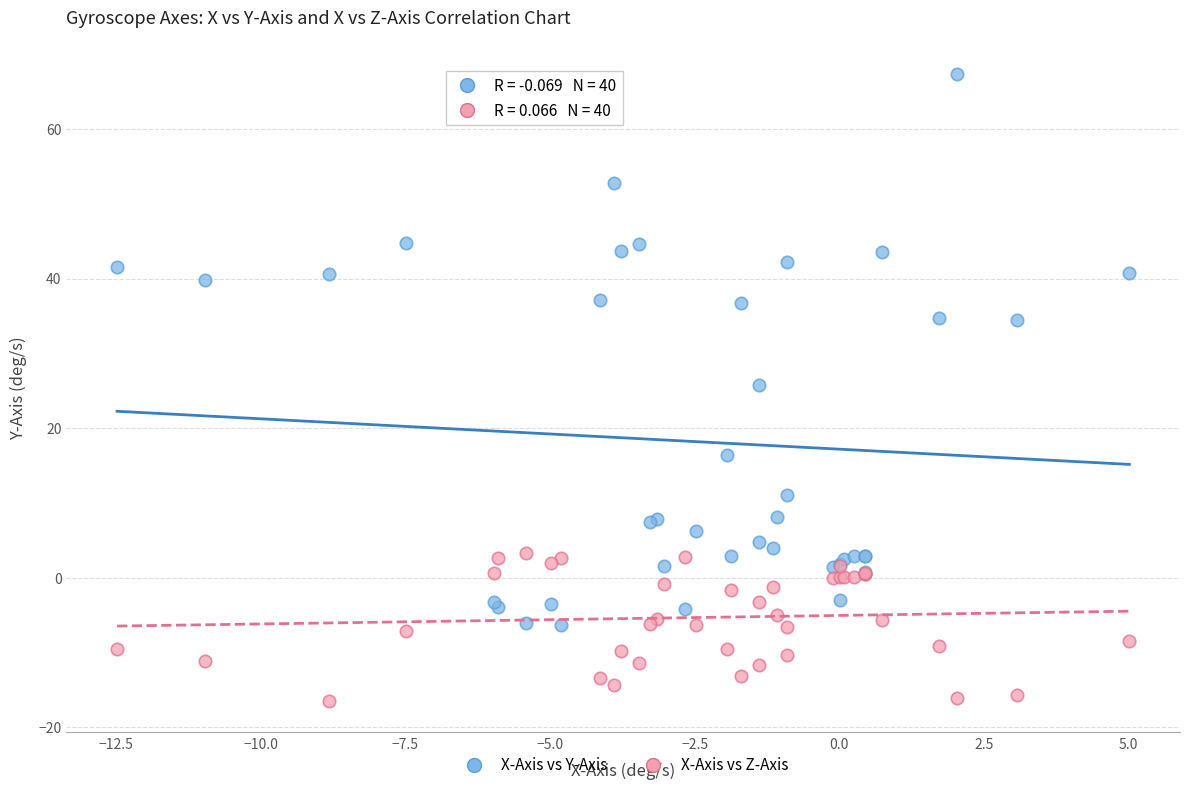

Which series reaches the maximum Y coordinate?

X-Axis vs Y-Axis